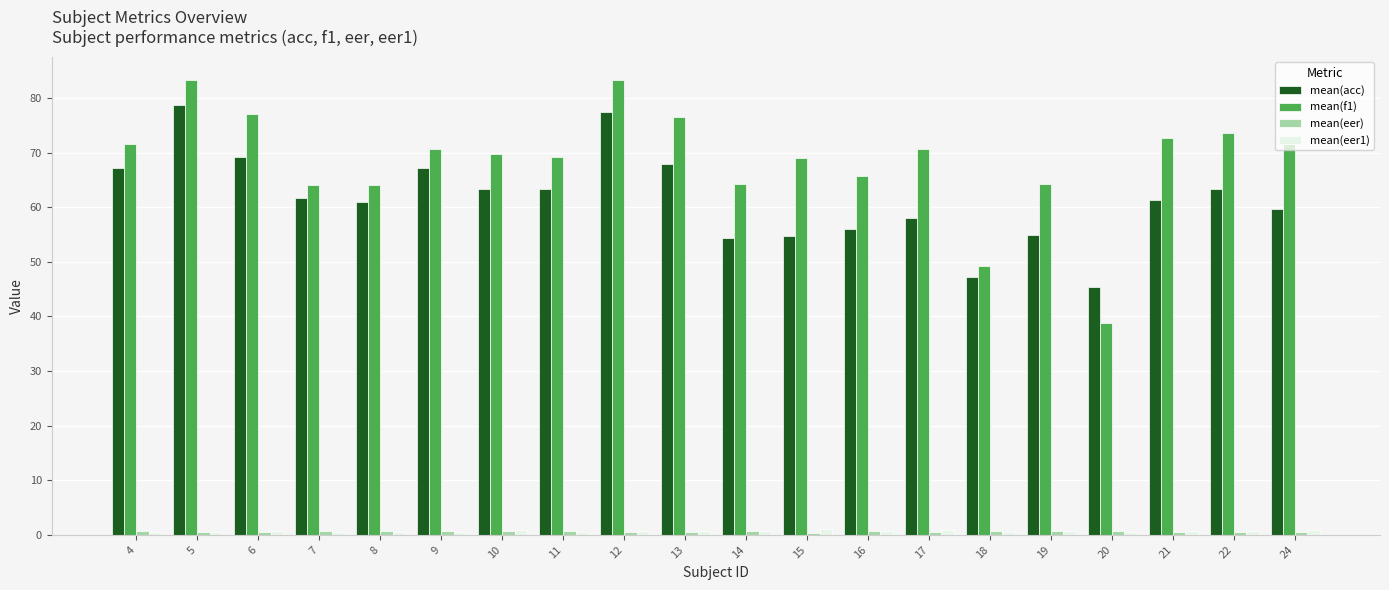

The value of mean(f1) at 15 is 69.0. True or false?

True